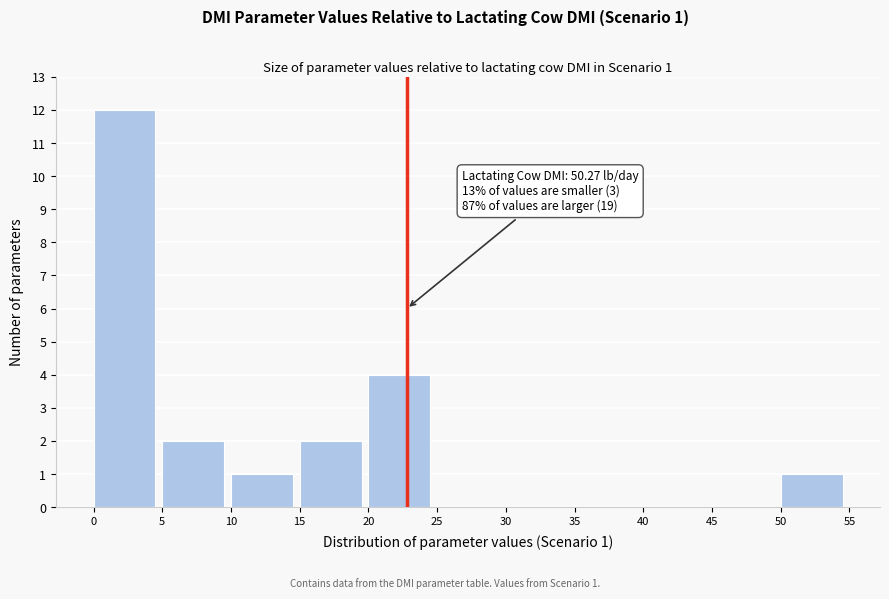

Over which range of the x-axis is the bar tallest?

0 to 5